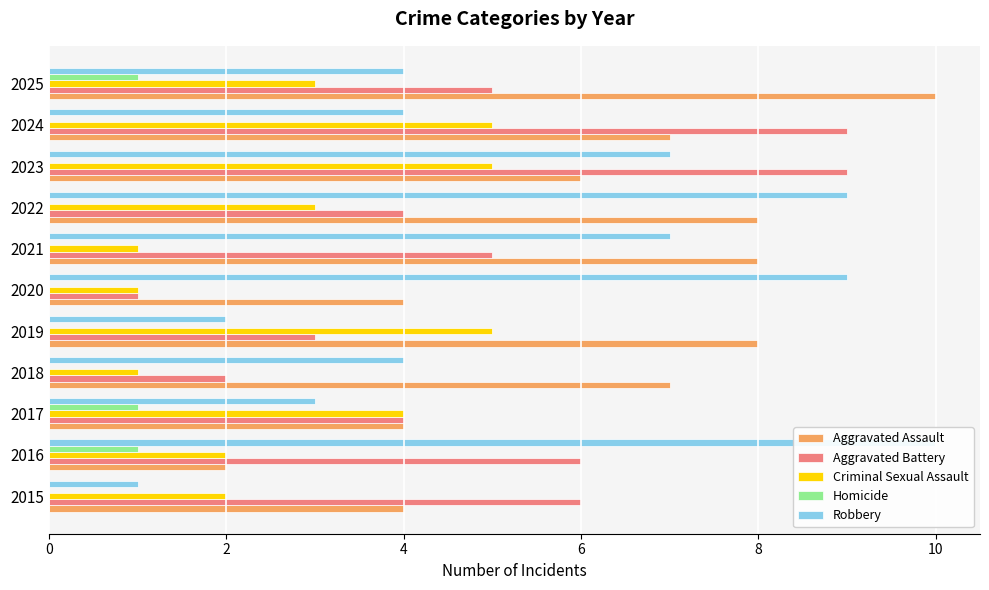

Which series has the largest total across all categories?

Aggravated Assault